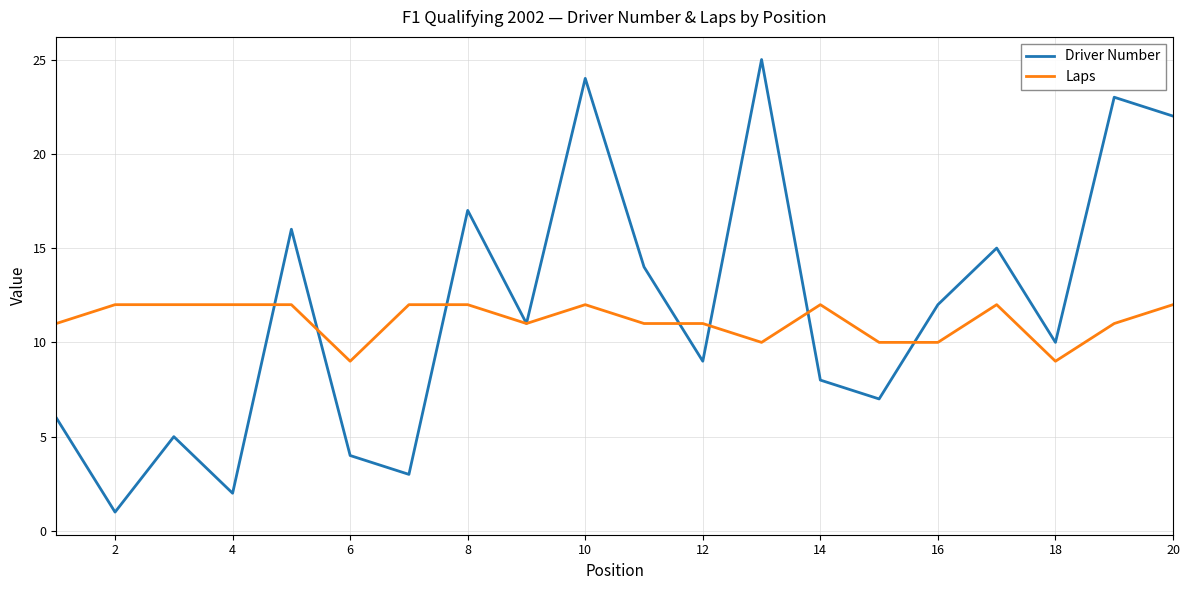

List the series in order of their peak value, highest first.

Driver Number, Laps